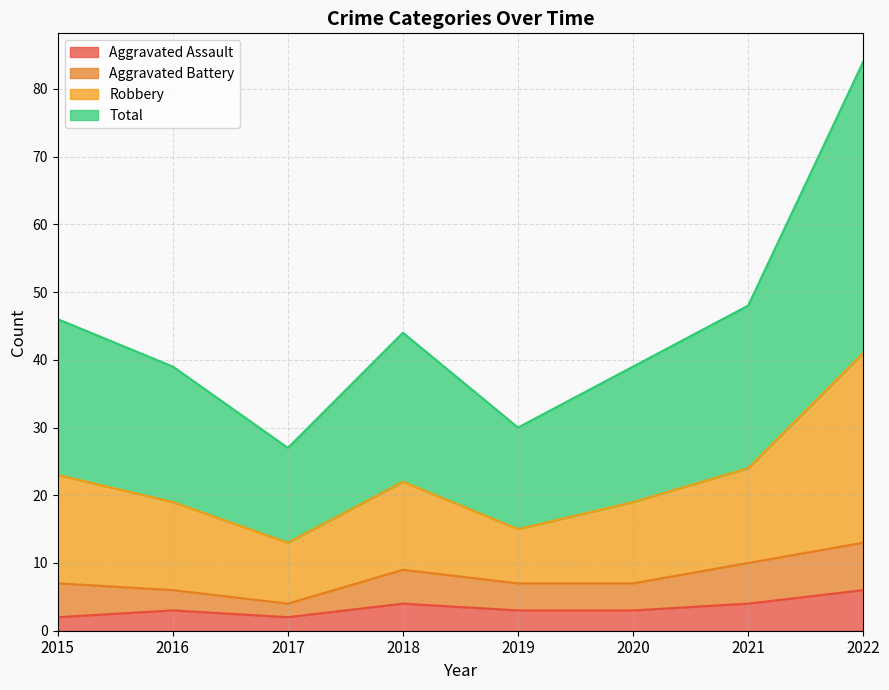

The value of Aggravated Assault at 2018 is 7. True or false?

False